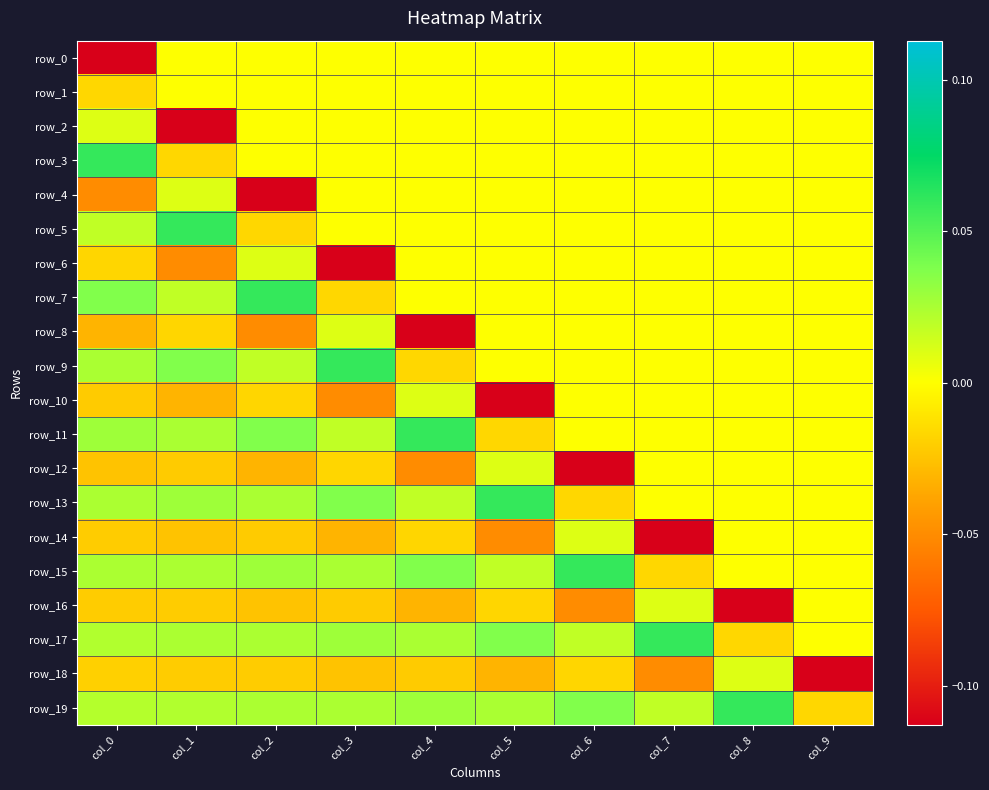

Reading left to right, transcribe all the data shown in this chart.

row_0: col_0=-0.1	col_1=0.0	col_2=0.0	col_3=0.0	col_4=0.0	col_5=0.0	col_6=0.0	col_7=0.0	col_8=0.0	col_9=0.0
row_1: col_0=-0.0	col_1=0.0	col_2=0.0	col_3=0.0	col_4=0.0	col_5=0.0	col_6=0.0	col_7=0.0	col_8=0.0	col_9=0.0
row_2: col_0=0.0	col_1=-0.1	col_2=0.0	col_3=0.0	col_4=0.0	col_5=0.0	col_6=0.0	col_7=0.0	col_8=0.0	col_9=0.0
row_3: col_0=0.1	col_1=-0.0	col_2=0.0	col_3=0.0	col_4=0.0	col_5=0.0	col_6=0.0	col_7=0.0	col_8=0.0	col_9=0.0
row_4: col_0=-0.0	col_1=0.0	col_2=-0.1	col_3=0.0	col_4=0.0	col_5=0.0	col_6=0.0	col_7=0.0	col_8=0.0	col_9=0.0
row_5: col_0=0.0	col_1=0.1	col_2=-0.0	col_3=0.0	col_4=0.0	col_5=0.0	col_6=0.0	col_7=0.0	col_8=0.0	col_9=0.0
row_6: col_0=-0.0	col_1=-0.0	col_2=0.0	col_3=-0.1	col_4=0.0	col_5=0.0	col_6=0.0	col_7=0.0	col_8=0.0	col_9=0.0
row_7: col_0=0.0	col_1=0.0	col_2=0.1	col_3=-0.0	col_4=0.0	col_5=0.0	col_6=0.0	col_7=0.0	col_8=0.0	col_9=0.0
row_8: col_0=-0.0	col_1=-0.0	col_2=-0.0	col_3=0.0	col_4=-0.1	col_5=0.0	col_6=0.0	col_7=0.0	col_8=0.0	col_9=0.0
row_9: col_0=0.0	col_1=0.0	col_2=0.0	col_3=0.1	col_4=-0.0	col_5=0.0	col_6=0.0	col_7=0.0	col_8=0.0	col_9=0.0
row_10: col_0=-0.0	col_1=-0.0	col_2=-0.0	col_3=-0.0	col_4=0.0	col_5=-0.1	col_6=0.0	col_7=0.0	col_8=0.0	col_9=0.0
row_11: col_0=0.0	col_1=0.0	col_2=0.0	col_3=0.0	col_4=0.1	col_5=-0.0	col_6=0.0	col_7=0.0	col_8=0.0	col_9=0.0
row_12: col_0=-0.0	col_1=-0.0	col_2=-0.0	col_3=-0.0	col_4=-0.0	col_5=0.0	col_6=-0.1	col_7=0.0	col_8=0.0	col_9=0.0
row_13: col_0=0.0	col_1=0.0	col_2=0.0	col_3=0.0	col_4=0.0	col_5=0.1	col_6=-0.0	col_7=0.0	col_8=0.0	col_9=0.0
row_14: col_0=-0.0	col_1=-0.0	col_2=-0.0	col_3=-0.0	col_4=-0.0	col_5=-0.0	col_6=0.0	col_7=-0.1	col_8=0.0	col_9=0.0
row_15: col_0=0.0	col_1=0.0	col_2=0.0	col_3=0.0	col_4=0.0	col_5=0.0	col_6=0.1	col_7=-0.0	col_8=0.0	col_9=0.0
row_16: col_0=-0.0	col_1=-0.0	col_2=-0.0	col_3=-0.0	col_4=-0.0	col_5=-0.0	col_6=-0.0	col_7=0.0	col_8=-0.1	col_9=0.0
row_17: col_0=0.0	col_1=0.0	col_2=0.0	col_3=0.0	col_4=0.0	col_5=0.0	col_6=0.0	col_7=0.1	col_8=-0.0	col_9=0.0
row_18: col_0=-0.0	col_1=-0.0	col_2=-0.0	col_3=-0.0	col_4=-0.0	col_5=-0.0	col_6=-0.0	col_7=-0.0	col_8=0.0	col_9=-0.1
row_19: col_0=0.0	col_1=0.0	col_2=0.0	col_3=0.0	col_4=0.0	col_5=0.0	col_6=0.0	col_7=0.0	col_8=0.1	col_9=-0.0